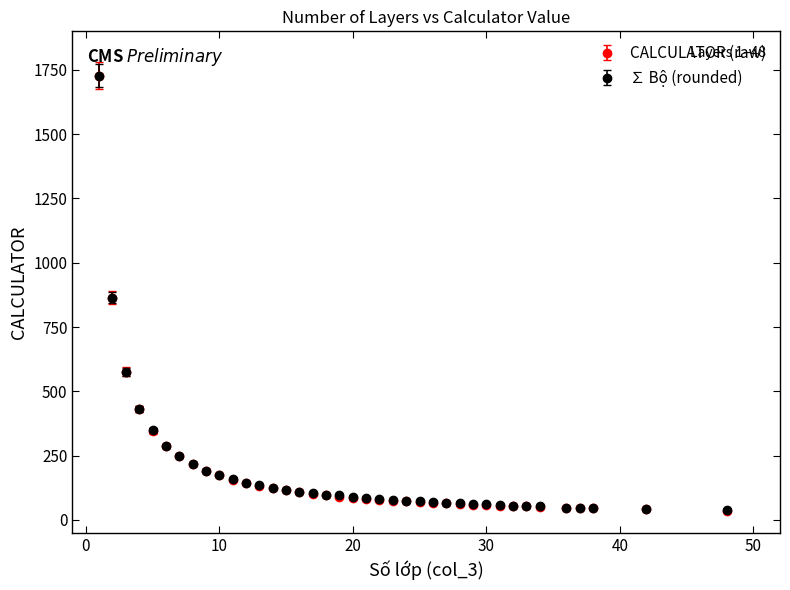

Which series has the largest range (max minus min)?

CALCULATOR (raw)